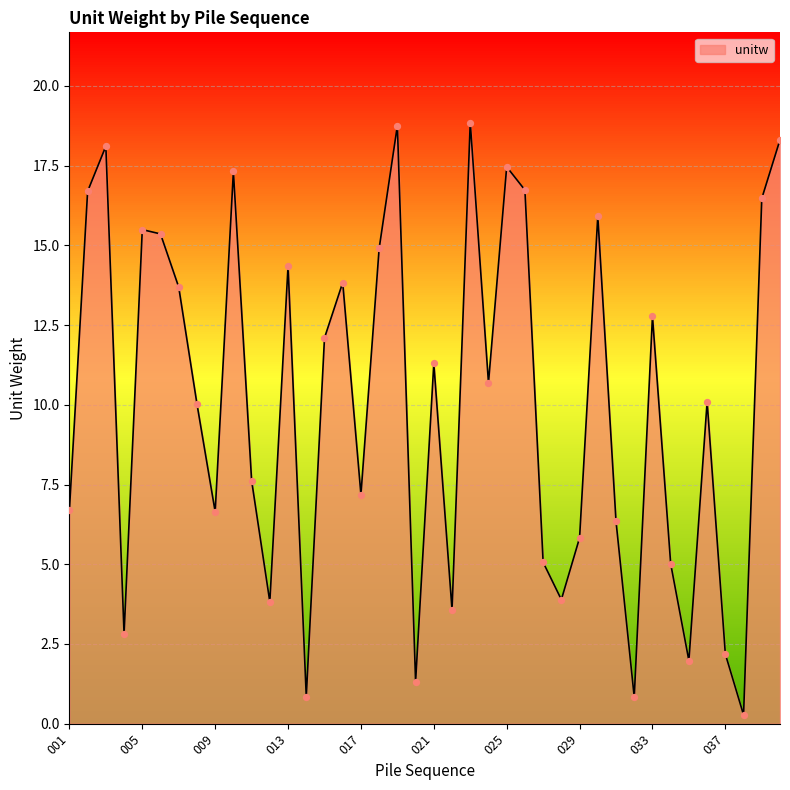

What is the difference between the maximum and minimum values?

18.6